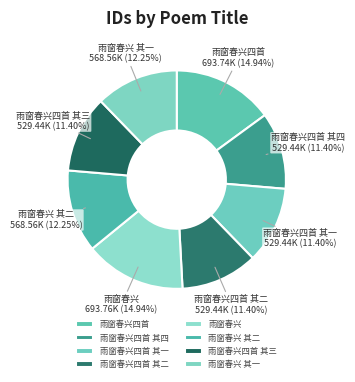

What portion of the pie excludes 雨窗春兴四首 其四?

88.6%